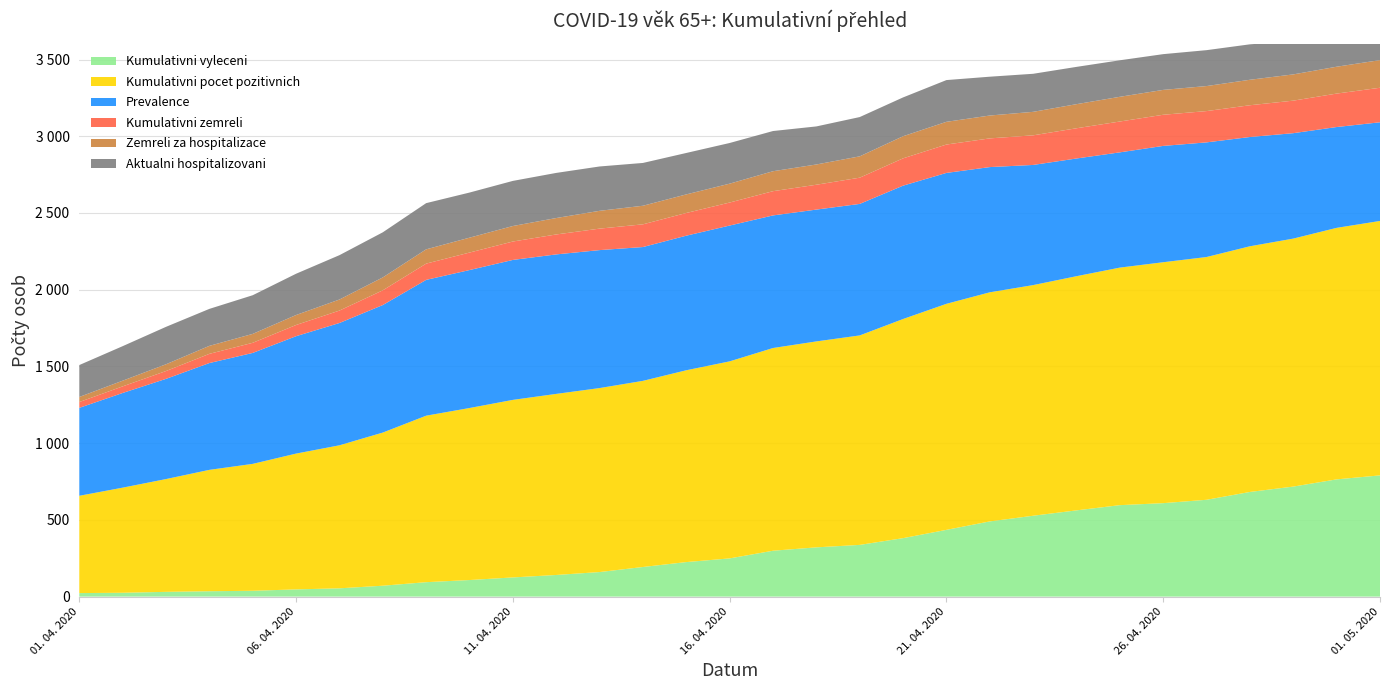

Reading left to right, extract all data points from this chart.

Kumulativni vyleceni: 01. 04. 2020=23	02. 04. 2020=25	03. 04. 2020=31	04. 04. 2020=35	05. 04. 2020=38	06. 04. 2020=47	07. 04. 2020=54	08. 04. 2020=71	09. 04. 2020=94	10. 04. 2020=108	11. 04. 2020=125	12. 04. 2020=141	13. 04. 2020=160	14. 04. 2020=193	15. 04. 2020=225	16. 04. 2020=249	17. 04. 2020=299	18. 04. 2020=321	19. 04. 2020=337	20. 04. 2020=381	21. 04. 2020=435	22. 04. 2020=490	23. 04. 2020=527	24. 04. 2020=562	25. 04. 2020=596	26. 04. 2020=609	27. 04. 2020=631	28. 04. 2020=682	29. 04. 2020=717	30. 04. 2020=764	01. 05. 2020=790
Kumulativni pocet pozitivnich: 01. 04. 2020=634	02. 04. 2020=685	03. 04. 2020=735	04. 04. 2020=791	05. 04. 2020=827	06. 04. 2020=885	07. 04. 2020=932	08. 04. 2020=998	09. 04. 2020=1085	10. 04. 2020=1121	11. 04. 2020=1157	12. 04. 2020=1180	13. 04. 2020=1199	14. 04. 2020=1213	15. 04. 2020=1250	16. 04. 2020=1284	17. 04. 2020=1321	18. 04. 2020=1342	19. 04. 2020=1365	20. 04. 2020=1428	21. 04. 2020=1473	22. 04. 2020=1493	23. 04. 2020=1503	24. 04. 2020=1526	25. 04. 2020=1548	26. 04. 2020=1570	27. 04. 2020=1582	28. 04. 2020=1601	29. 04. 2020=1616	30. 04. 2020=1639	01. 05. 2020=1658
Prevalence: 01. 04. 2020=573	02. 04. 2020=617	03. 04. 2020=653	04. 04. 2020=696	05. 04. 2020=723	06. 04. 2020=765	07. 04. 2020=797	08. 04. 2020=831	09. 04. 2020=885	10. 04. 2020=899	11. 04. 2020=912	12. 04. 2020=909	13. 04. 2020=899	14. 04. 2020=872	15. 04. 2020=877	16. 04. 2020=885	17. 04. 2020=864	18. 04. 2020=859	19. 04. 2020=857	20. 04. 2020=869	21. 04. 2020=853	22. 04. 2020=816	23. 04. 2020=783	24. 04. 2020=767	25. 04. 2020=751	26. 04. 2020=758	27. 04. 2020=747	28. 04. 2020=712	29. 04. 2020=687	30. 04. 2020=657	01. 05. 2020=643
Kumulativni zemreli: 01. 04. 2020=38	02. 04. 2020=43	03. 04. 2020=51	04. 04. 2020=60	05. 04. 2020=66	06. 04. 2020=73	07. 04. 2020=81	08. 04. 2020=96	09. 04. 2020=106	10. 04. 2020=114	11. 04. 2020=120	12. 04. 2020=130	13. 04. 2020=140	14. 04. 2020=148	15. 04. 2020=148	16. 04. 2020=150	17. 04. 2020=158	18. 04. 2020=162	19. 04. 2020=171	20. 04. 2020=178	21. 04. 2020=185	22. 04. 2020=187	23. 04. 2020=193	24. 04. 2020=197	25. 04. 2020=201	26. 04. 2020=203	27. 04. 2020=204	28. 04. 2020=207	29. 04. 2020=212	30. 04. 2020=218	01. 05. 2020=225
Zemreli za hospitalizace: 01. 04. 2020=33	02. 04. 2020=37	03. 04. 2020=44	04. 04. 2020=52	05. 04. 2020=58	06. 04. 2020=65	07. 04. 2020=72	08. 04. 2020=84	09. 04. 2020=93	10. 04. 2020=97	11. 04. 2020=101	12. 04. 2020=107	13. 04. 2020=116	14. 04. 2020=121	15. 04. 2020=121	16. 04. 2020=123	17. 04. 2020=130	18. 04. 2020=132	19. 04. 2020=139	20. 04. 2020=144	21. 04. 2020=148	22. 04. 2020=149	23. 04. 2020=153	24. 04. 2020=157	25. 04. 2020=161	26. 04. 2020=162	27. 04. 2020=163	28. 04. 2020=166	29. 04. 2020=171	30. 04. 2020=175	01. 05. 2020=180
Aktualni hospitalizovani: 01. 04. 2020=208	02. 04. 2020=225	03. 04. 2020=244	04. 04. 2020=241	05. 04. 2020=252	06. 04. 2020=269	07. 04. 2020=289	08. 04. 2020=294	09. 04. 2020=301	10. 04. 2020=294	11. 04. 2020=294	12. 04. 2020=294	13. 04. 2020=289	14. 04. 2020=279	15. 04. 2020=270	16. 04. 2020=265	17. 04. 2020=262	18. 04. 2020=248	19. 04. 2020=256	20. 04. 2020=253	21. 04. 2020=272	22. 04. 2020=253	23. 04. 2020=248	24. 04. 2020=243	25. 04. 2020=238	26. 04. 2020=233	27. 04. 2020=234	28. 04. 2020=231	29. 04. 2020=217	30. 04. 2020=207	01. 05. 2020=189